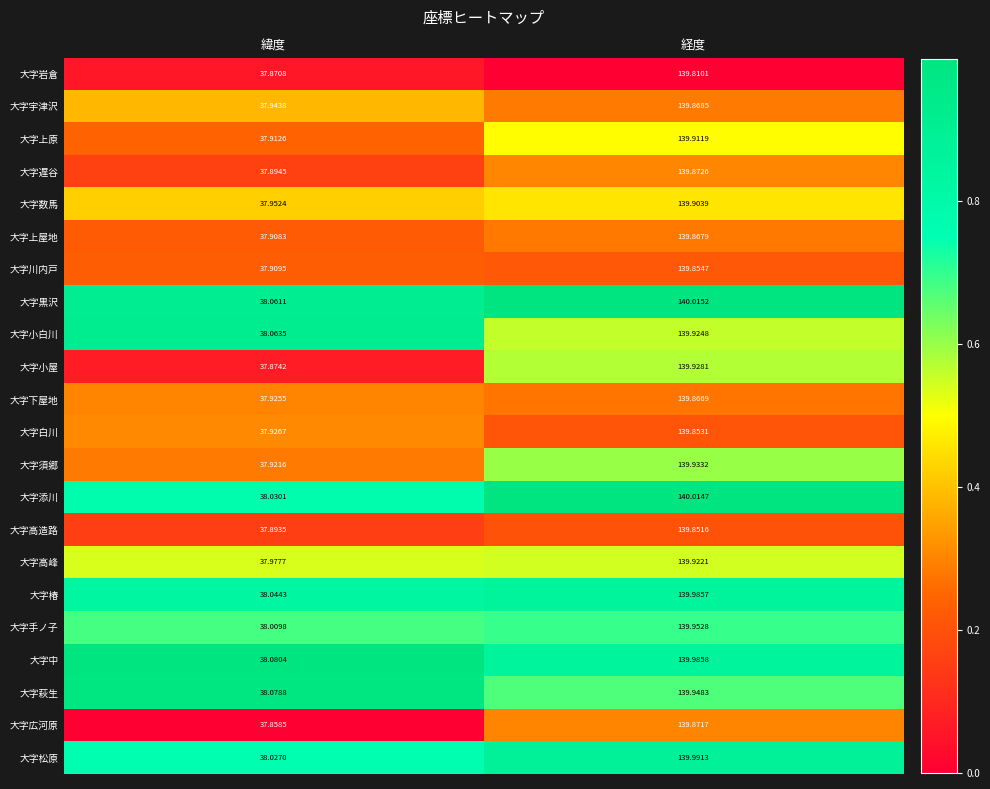

Where is 大字遅谷 nearest to the value 88?

緯度